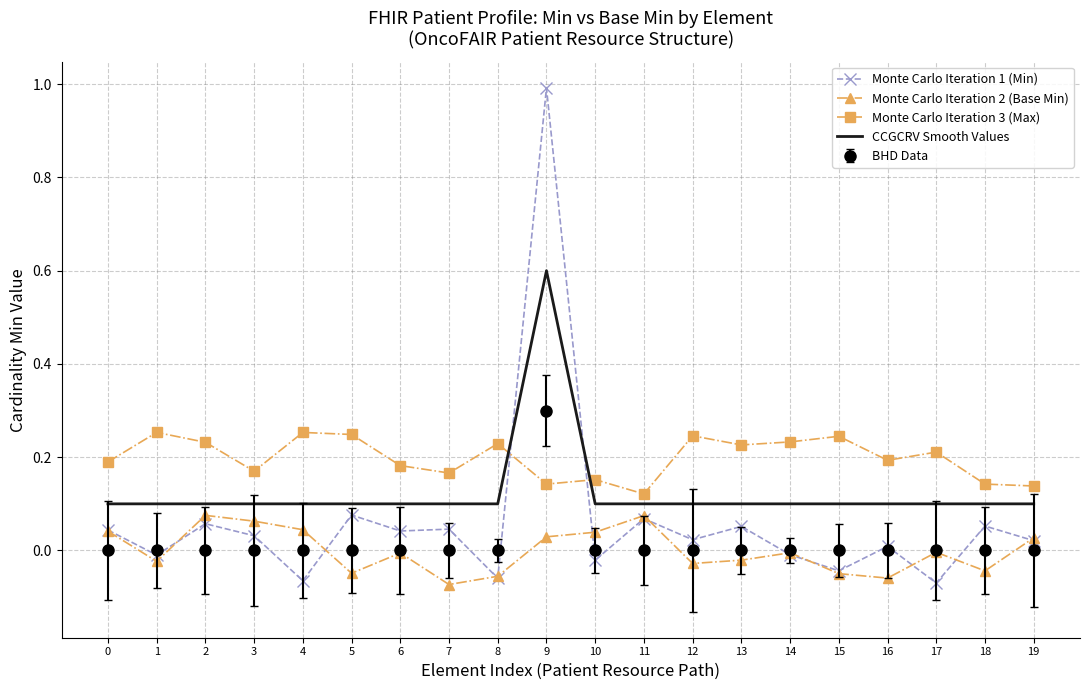

What is the total value across all series at 13?

0.4